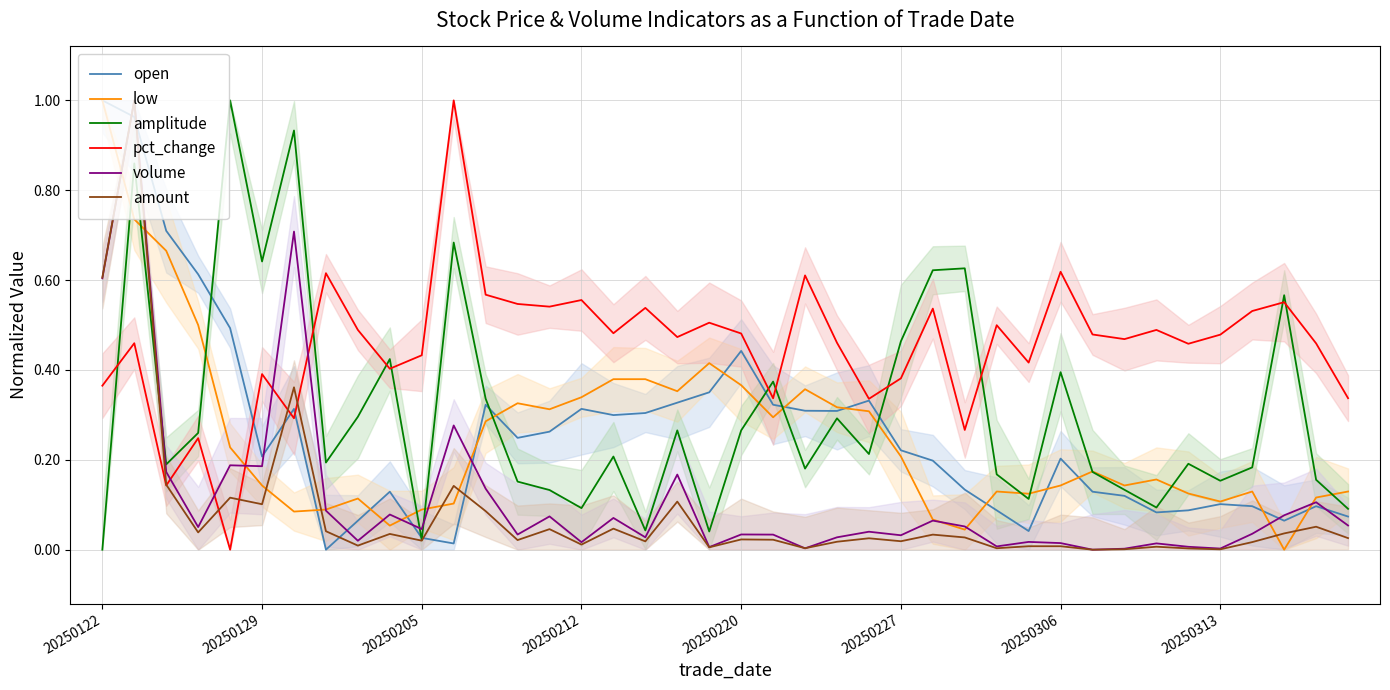

True or false: amplitude has a value of 0.2 at 22.

True